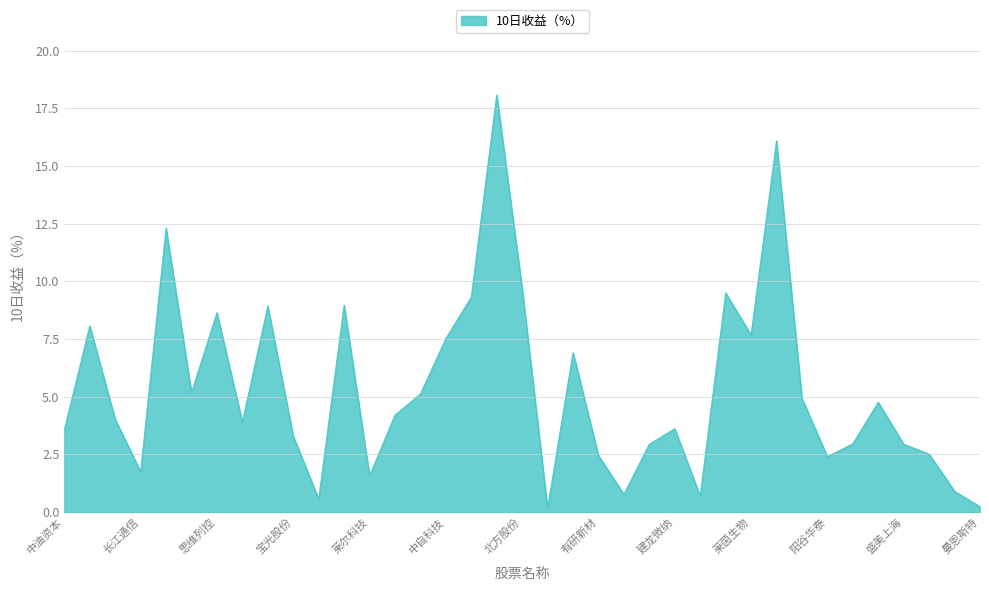

What is the maximum value shown in the chart?

18.1